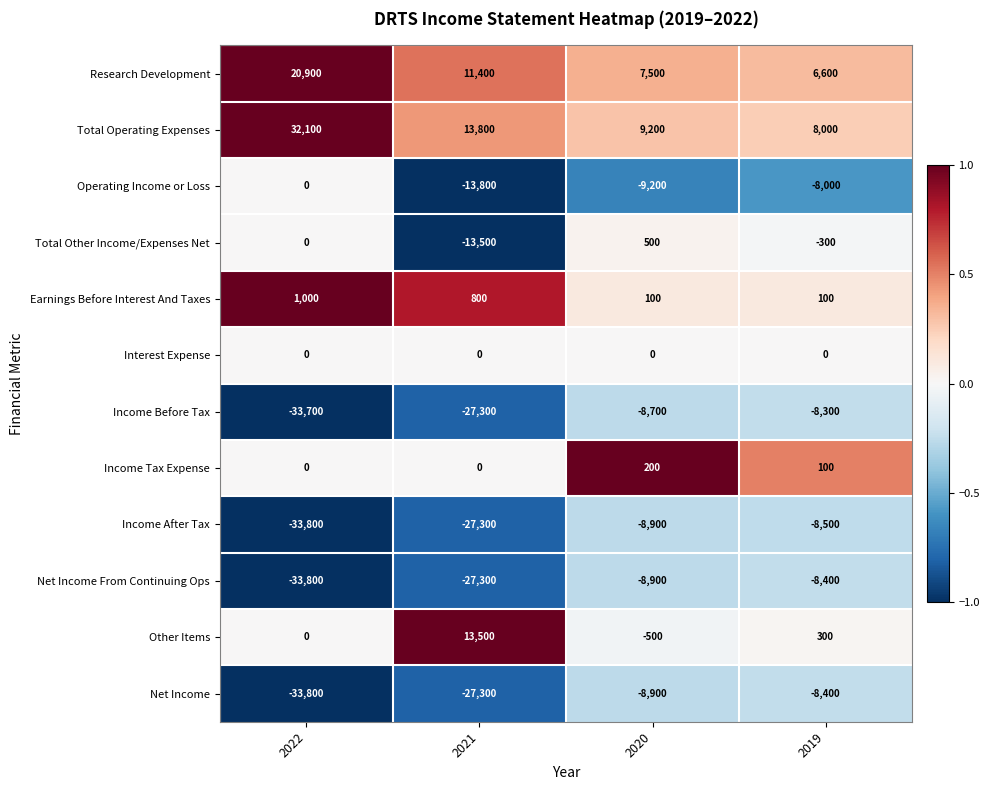

Which series has the largest total across all categories?

Total Operating Expenses